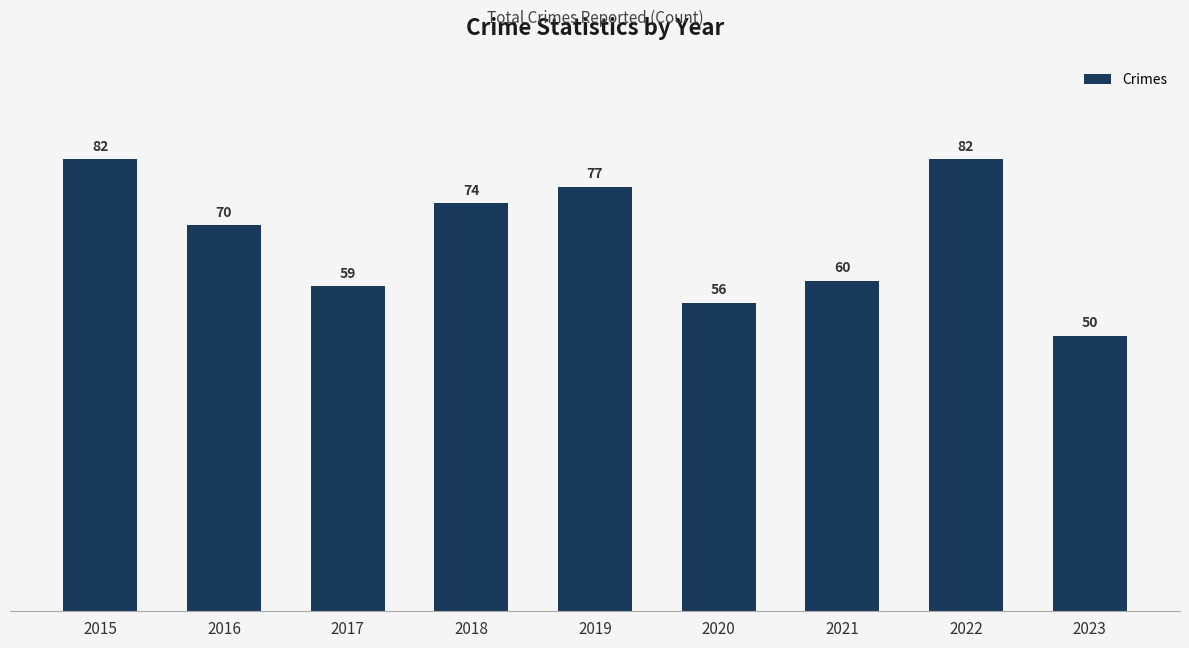

Between 2017 and 2019, which is larger?

2019